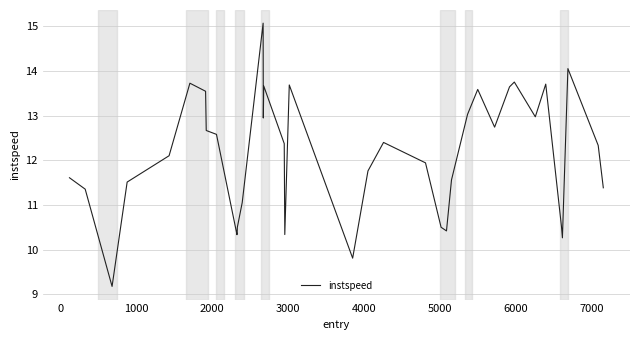

How many lines are shown in the chart?

1